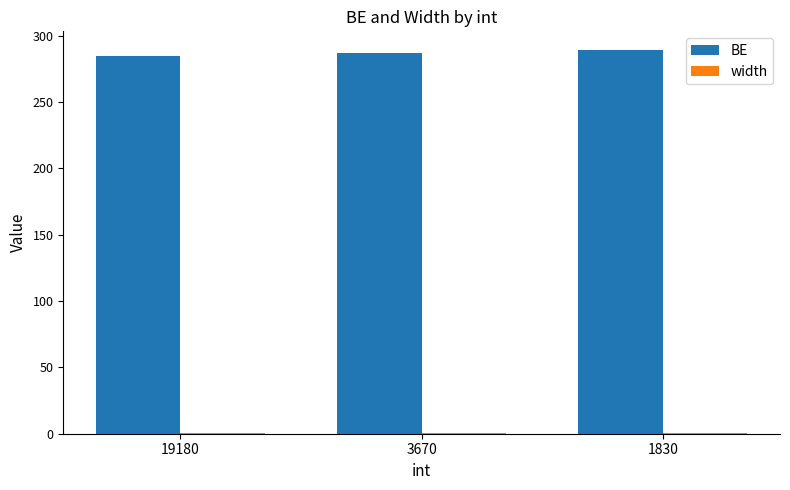

Does the chart contain stacked bars?

No